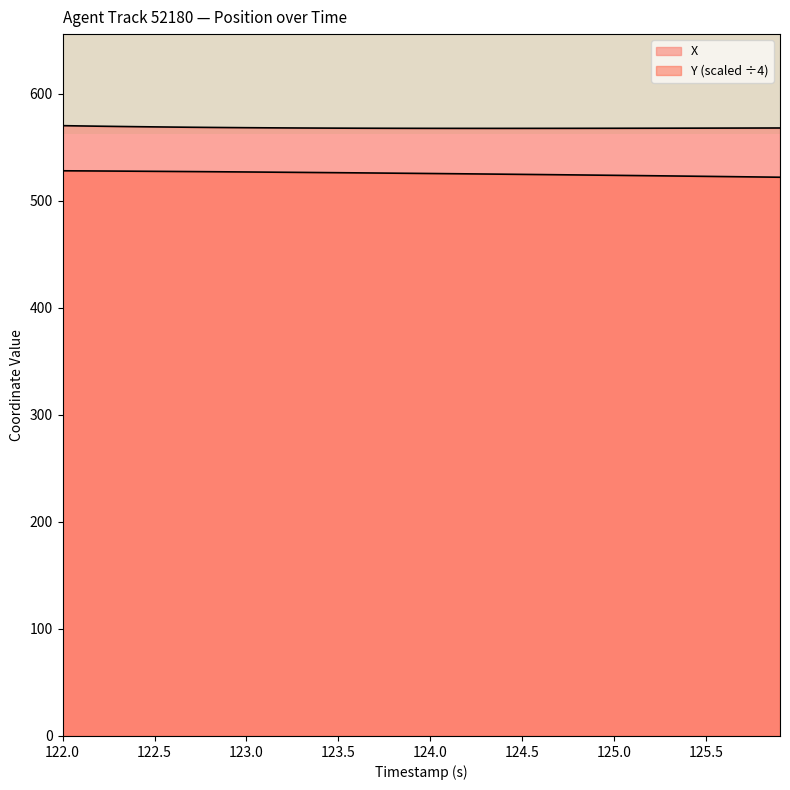

How many data points in X are less than 568?

20